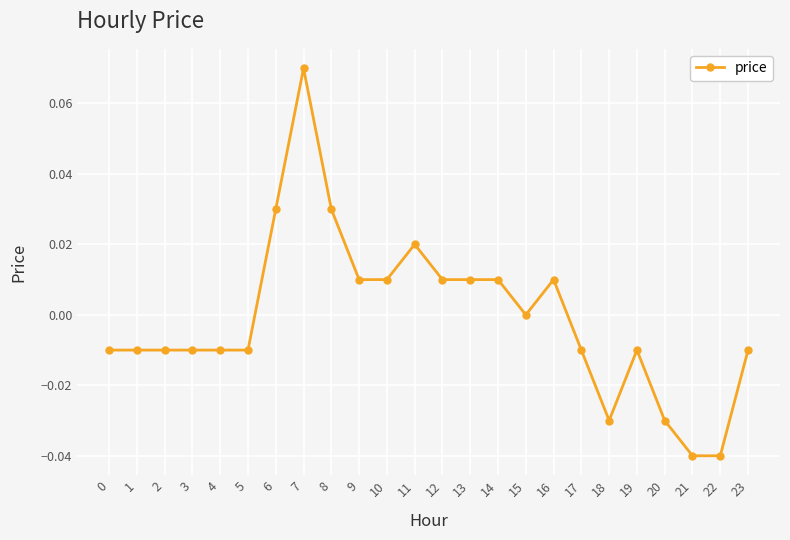

True or false: the data shows 0.0 at 15.

True